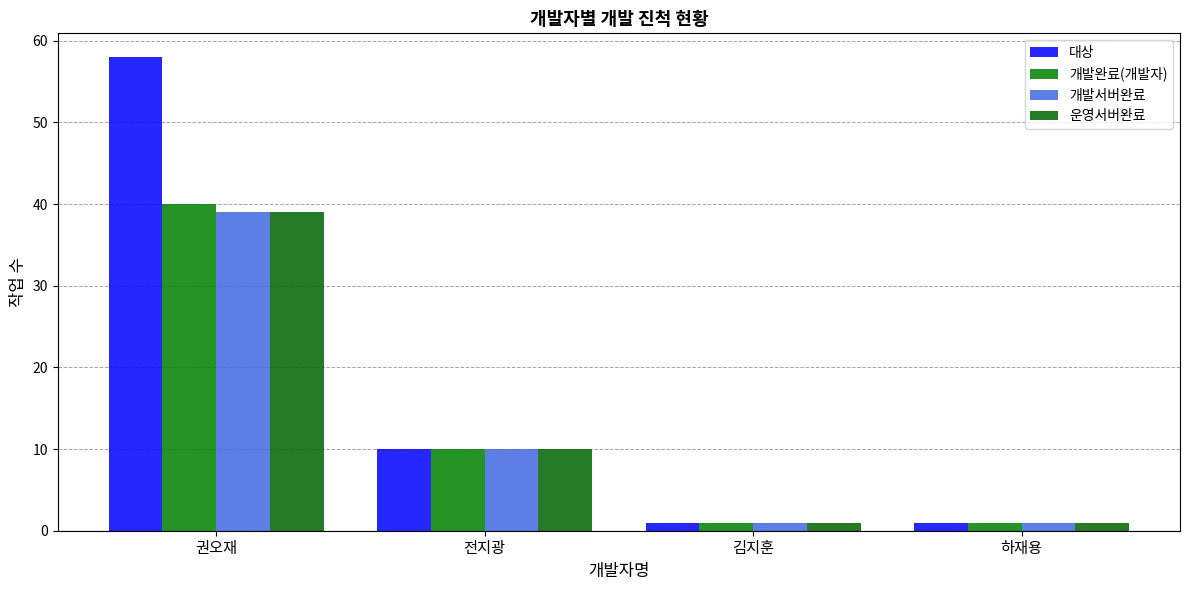

The 개발완료(개발자) series shows 1 at 하재용. True or false?

True